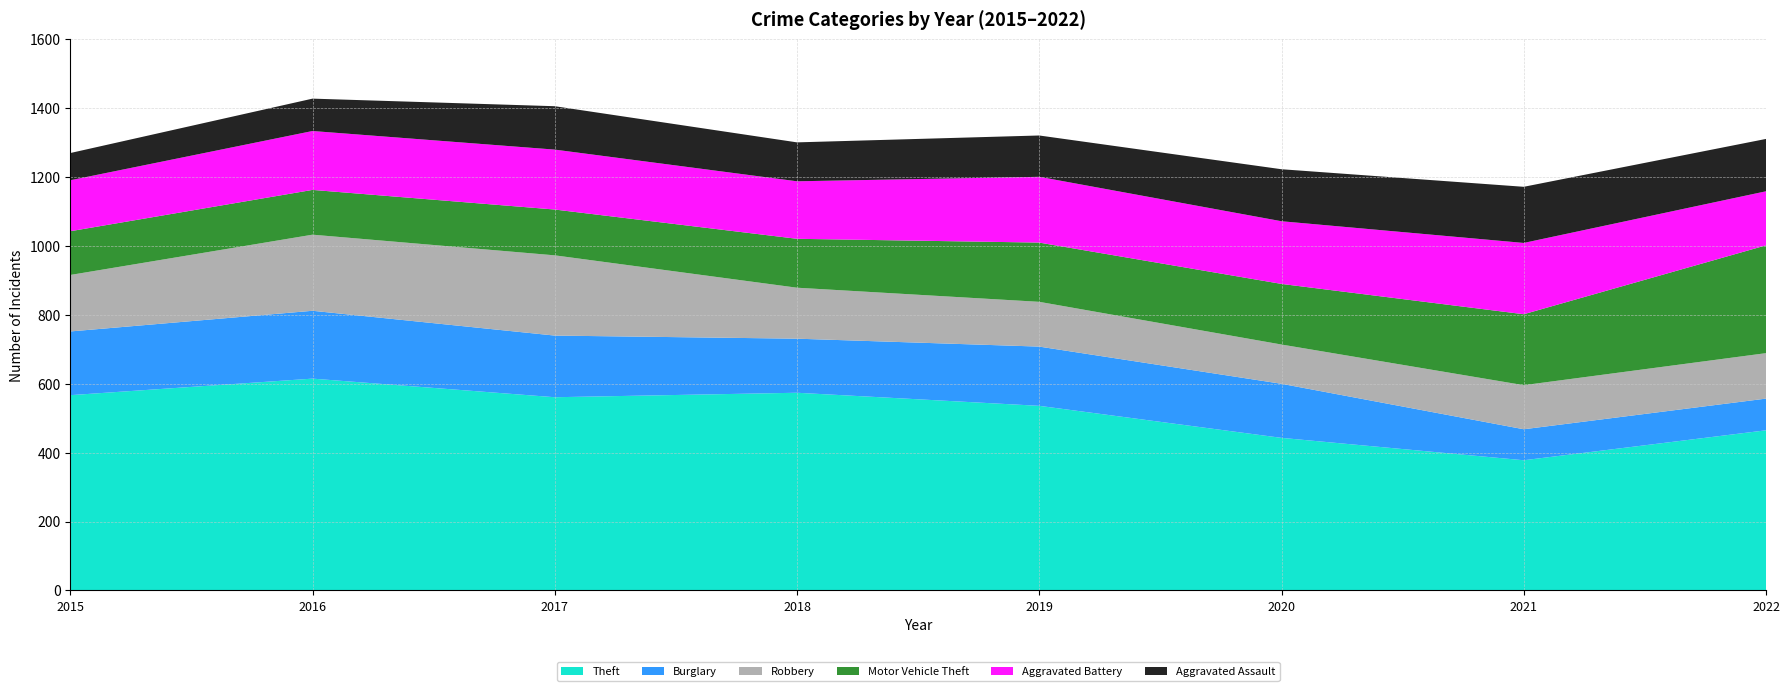

Reading left to right, list all the values displayed in this chart.

Theft: 2015=567	2016=615	2017=561	2018=574	2019=536	2020=443	2021=378	2022=465
Burglary: 2015=185	2016=197	2017=179	2018=157	2019=172	2020=157	2021=90	2022=92
Robbery: 2015=164	2016=221	2017=233	2018=148	2019=130	2020=114	2021=128	2022=132
Motor Vehicle Theft: 2015=127	2016=130	2017=133	2018=142	2019=172	2020=176	2021=206	2022=313
Aggravated Battery: 2015=148	2016=171	2017=174	2018=167	2019=191	2020=182	2021=207	2022=157
Aggravated Assault: 2015=79	2016=94	2017=126	2018=113	2019=120	2020=151	2021=163	2022=152